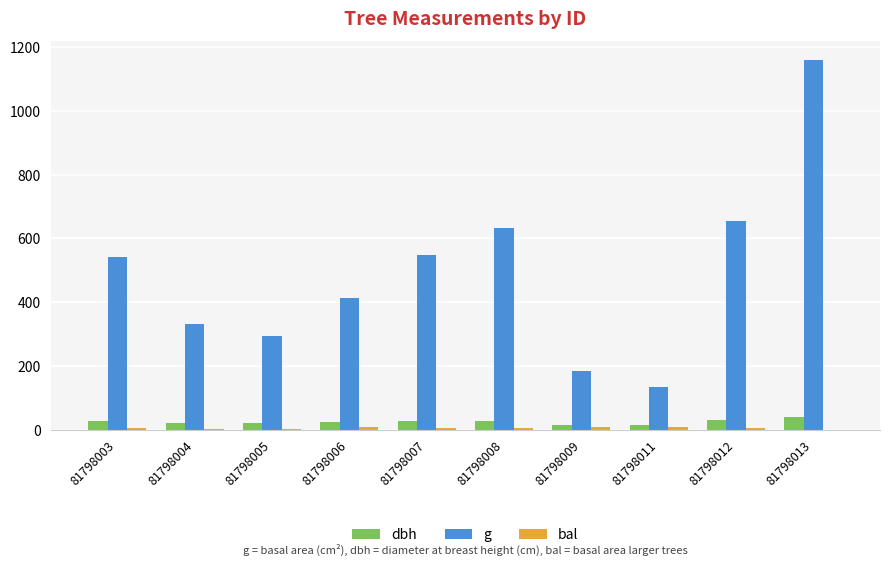

True or false: dbh has a value of 15.3 at 81798009.

True